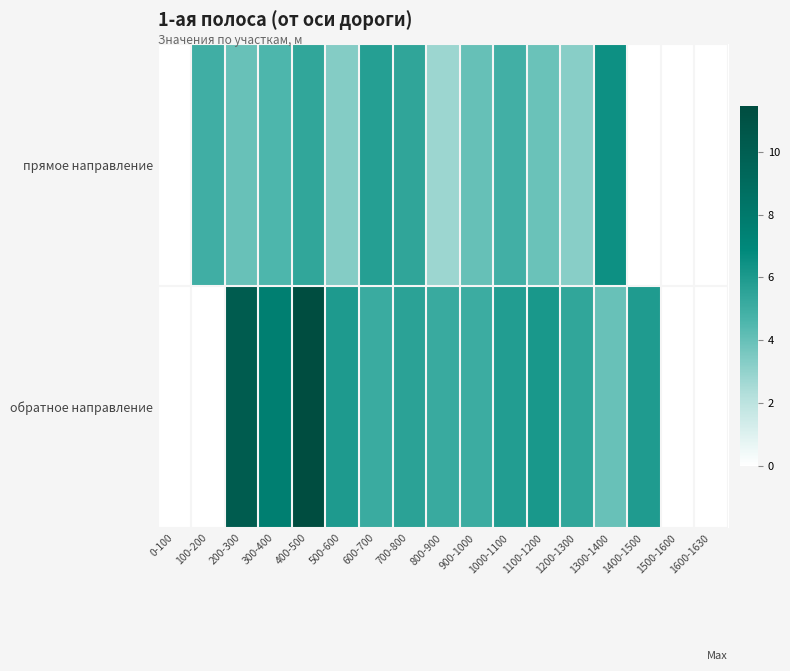

Rank the series at 600-700 from lowest to highest value.

обратное направление, прямое направление